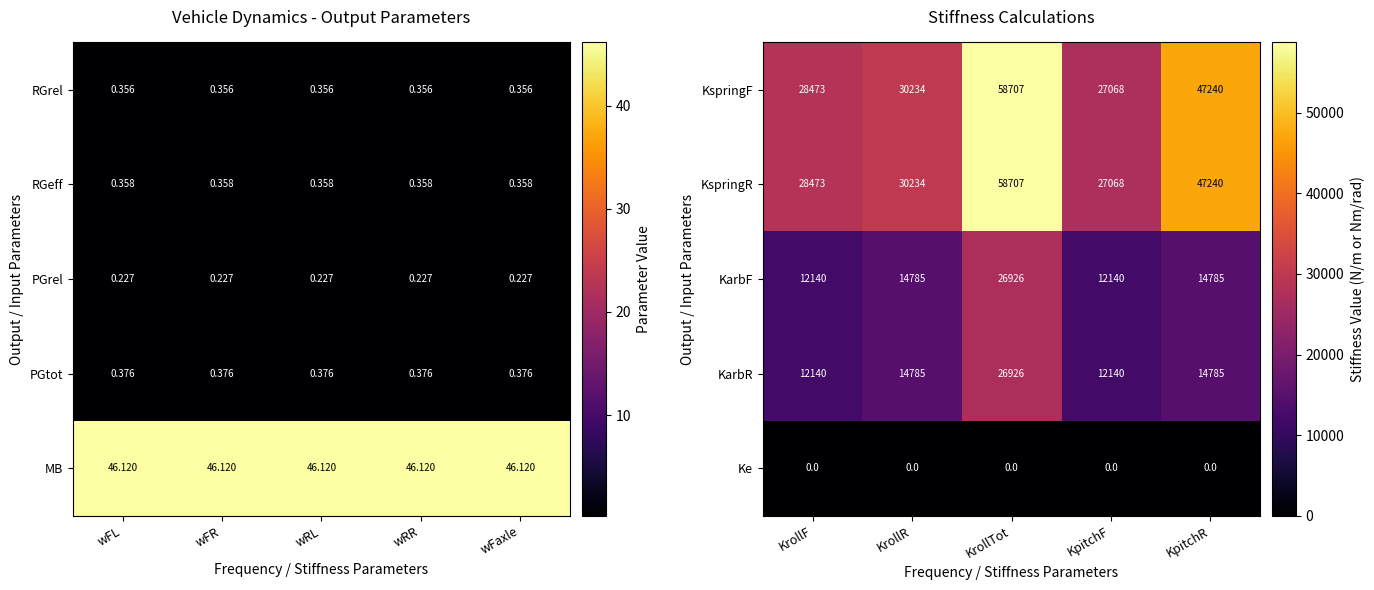

At how many categories does at least one series exceed 20655?

5